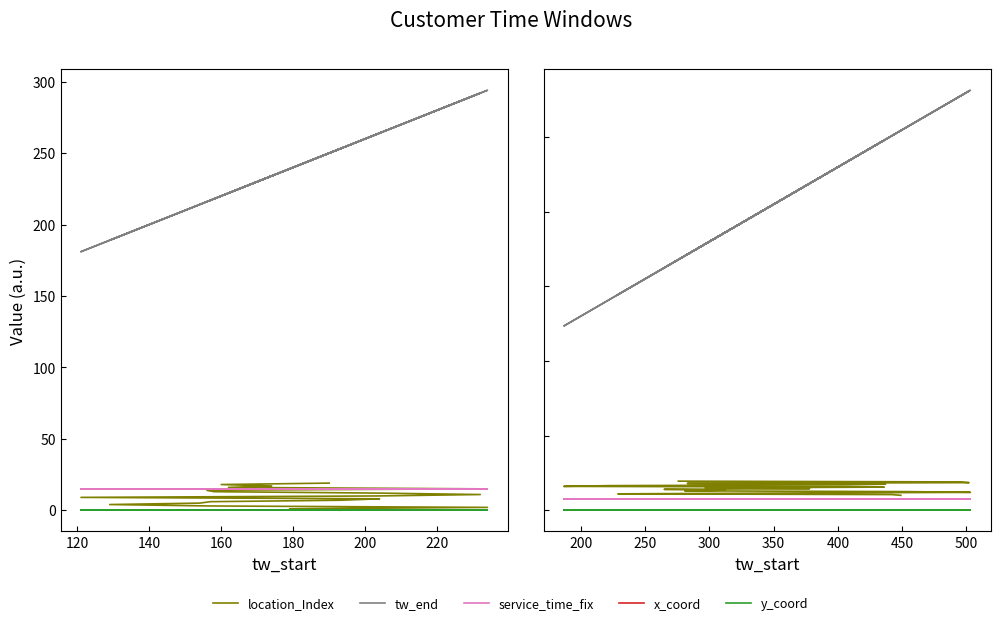

The location_Index series shows 16 at 200. True or false?

False